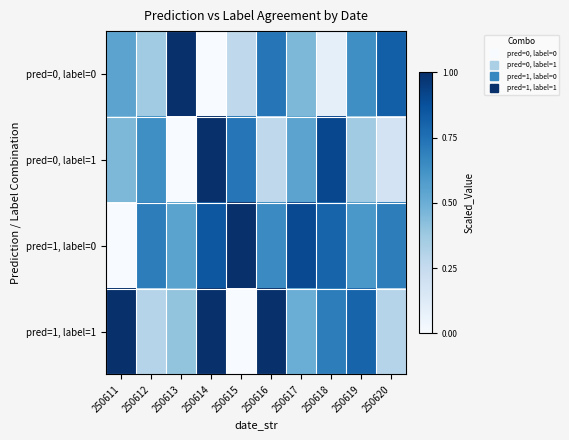

Reading left to right, list all the values displayed in this chart.

pred=0, label=0: 250611=0.5	250612=0.4	250613=1.0	250614=0.0	250615=0.3	250616=0.7	250617=0.5	250618=0.1	250619=0.6	250620=0.8
pred=0, label=1: 250611=0.5	250612=0.6	250613=0.0	250614=1.0	250615=0.7	250616=0.3	250617=0.5	250618=0.9	250619=0.4	250620=0.2
pred=1, label=0: 250611=0.0	250612=0.7	250613=0.5	250614=0.8	250615=1.0	250616=0.7	250617=0.9	250618=0.8	250619=0.6	250620=0.7
pred=1, label=1: 250611=1.0	250612=0.3	250613=0.4	250614=1.0	250615=0.0	250616=1.0	250617=0.5	250618=0.7	250619=0.8	250620=0.3